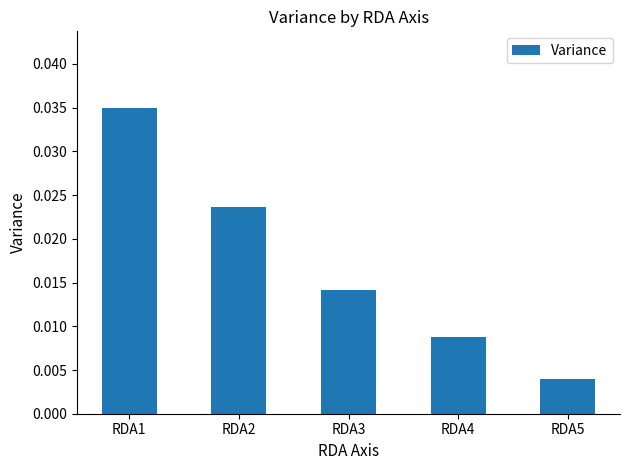

Which has a higher value, RDA5 or RDA4?

RDA4